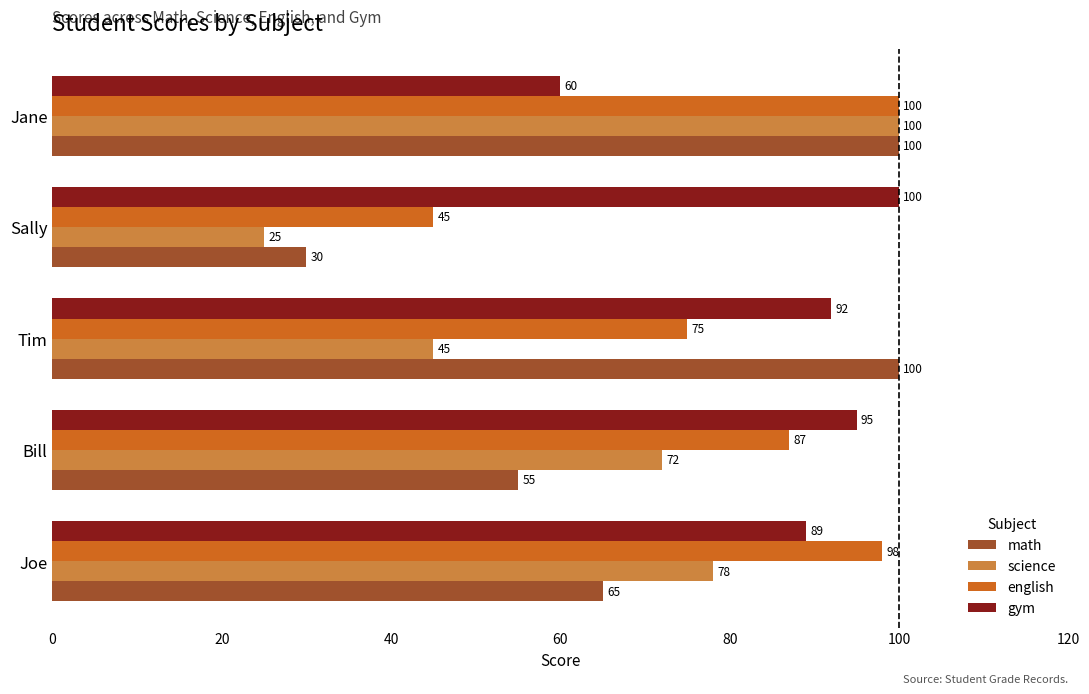

What are all the series names shown in the legend?

math, science, english, gym